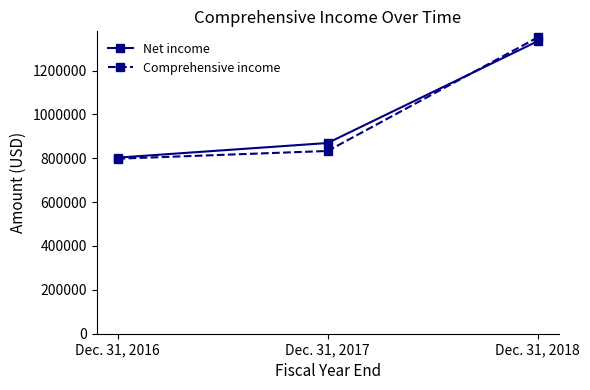

Which category has the highest value across all series?

Dec. 31, 2018